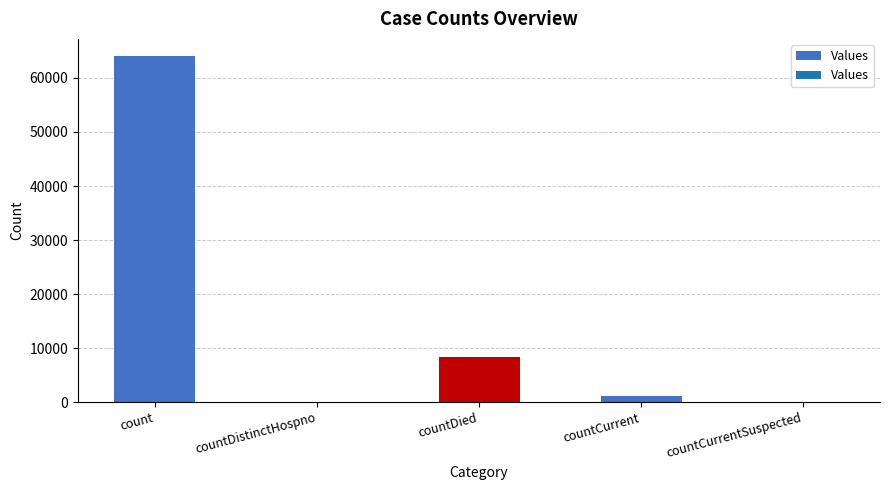

What is the sum of all values?

73394